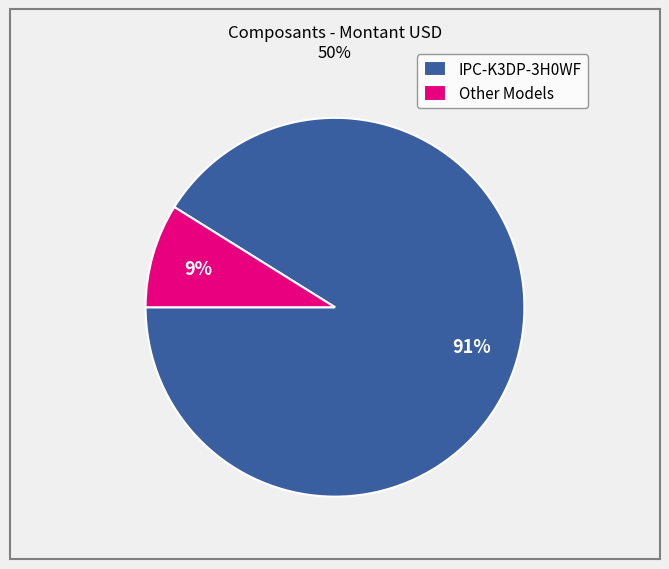

Which category accounts for the majority?

IPC-K3DP-3H0WF